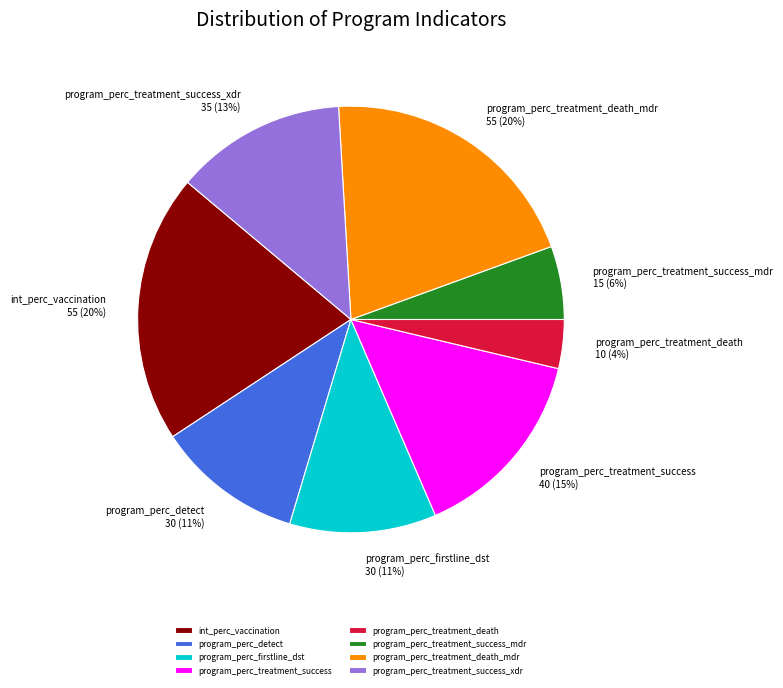

Combined, do program_perc_treatment_death and int_perc_vaccination account for over 50%?

No